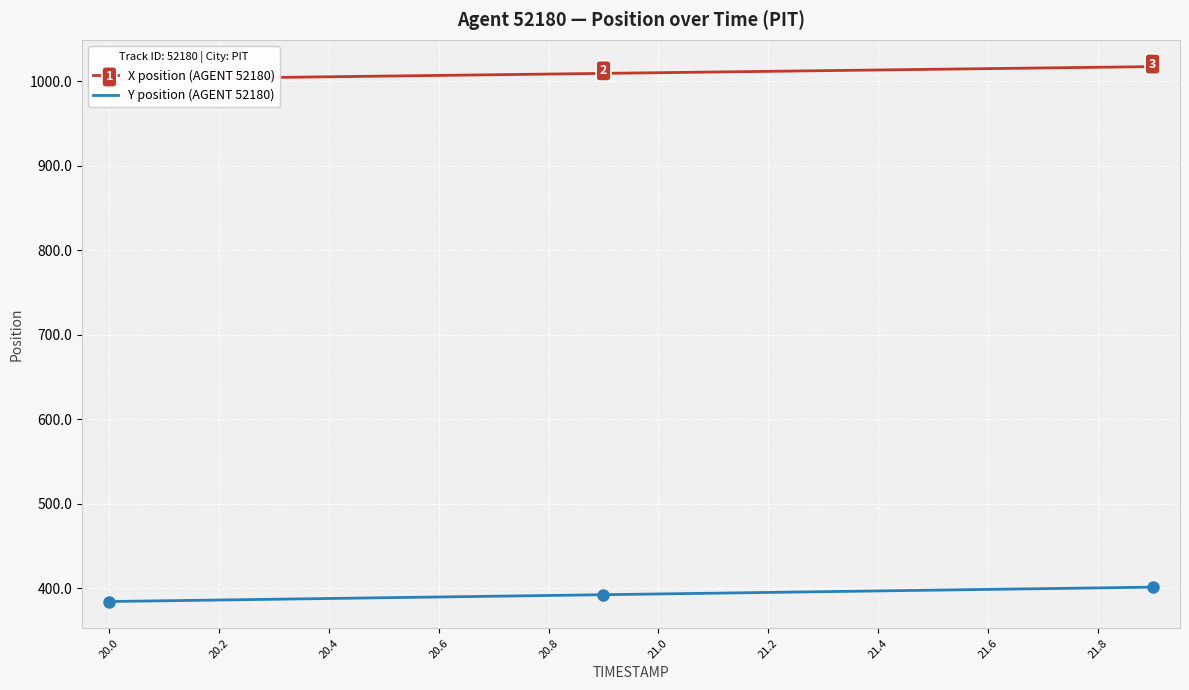

The Y position (AGENT 52180) series shows 398.8 at 21.6. True or false?

True